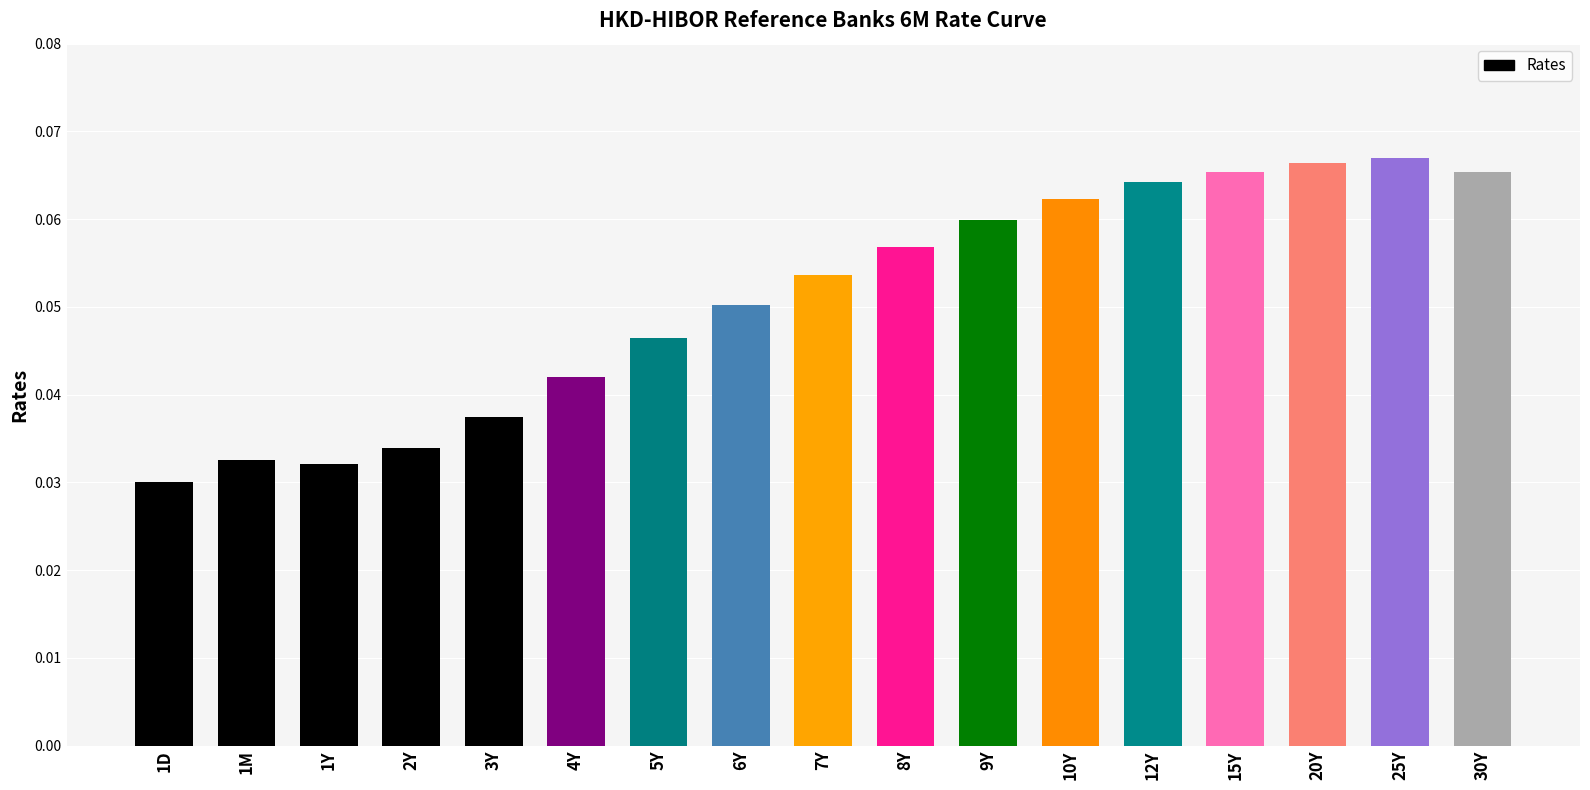

What is the label of the 13th bar from the left?

12Y